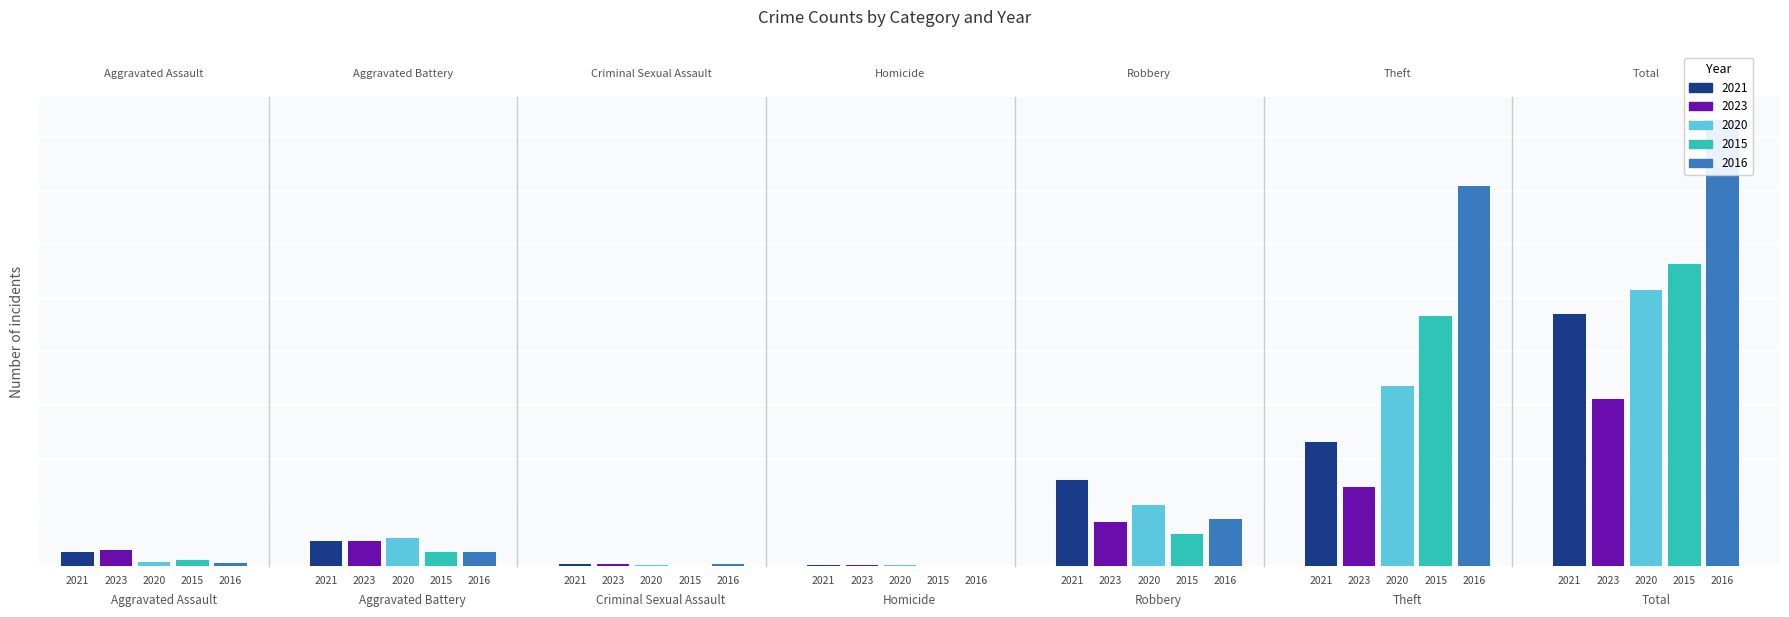

Which category has the highest value in the 2015 series?

Total